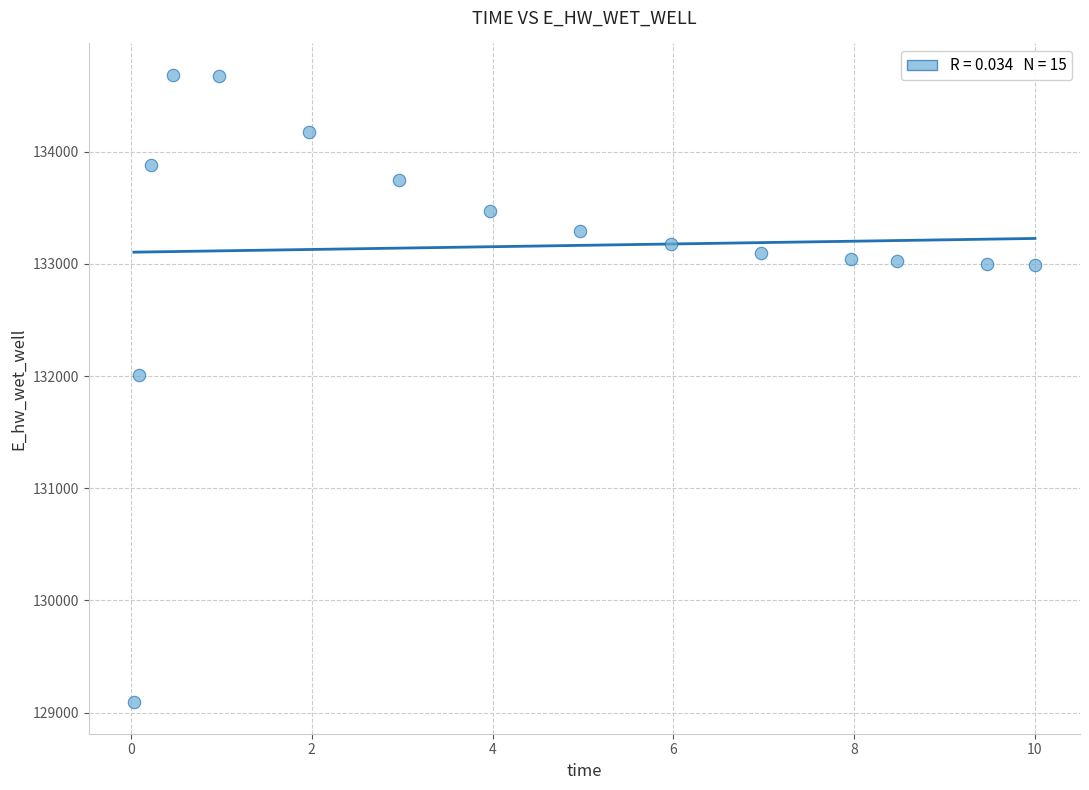

What is the range of Y values (max minus min)?

5594.3